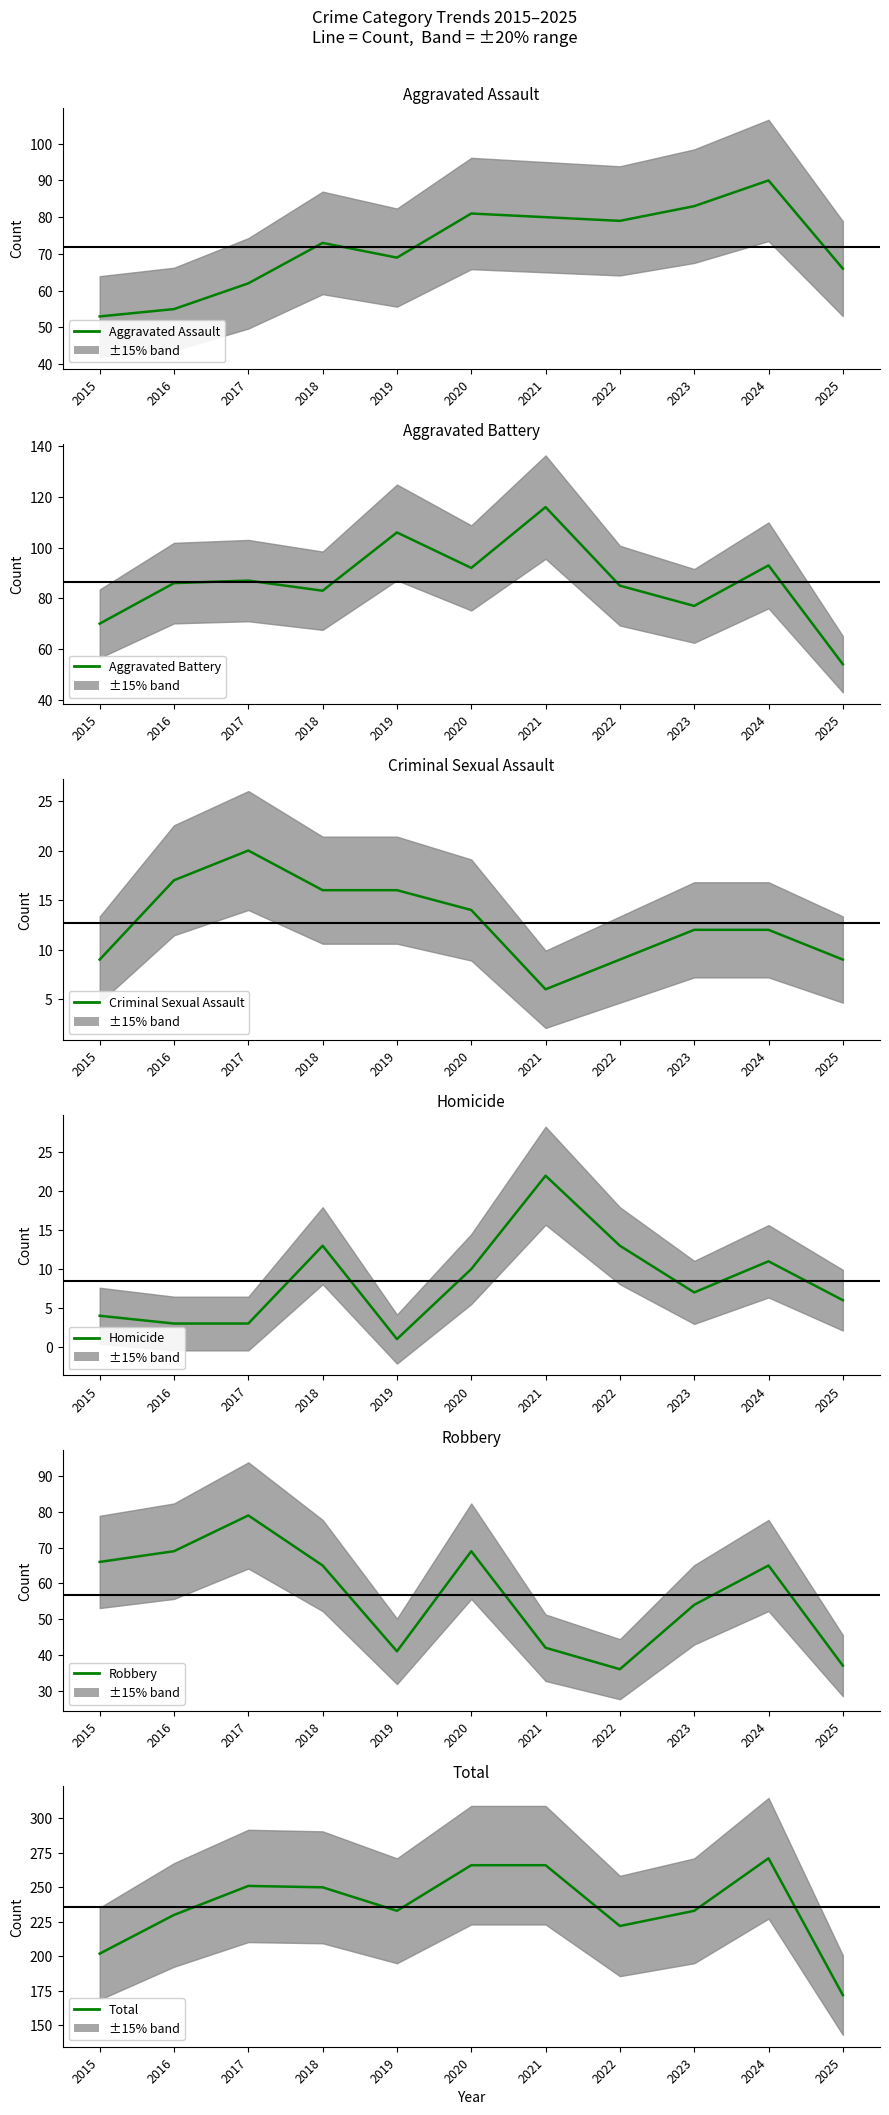

Where do Robbery and Aggravated Assault first cross each other?

2017 and 2018